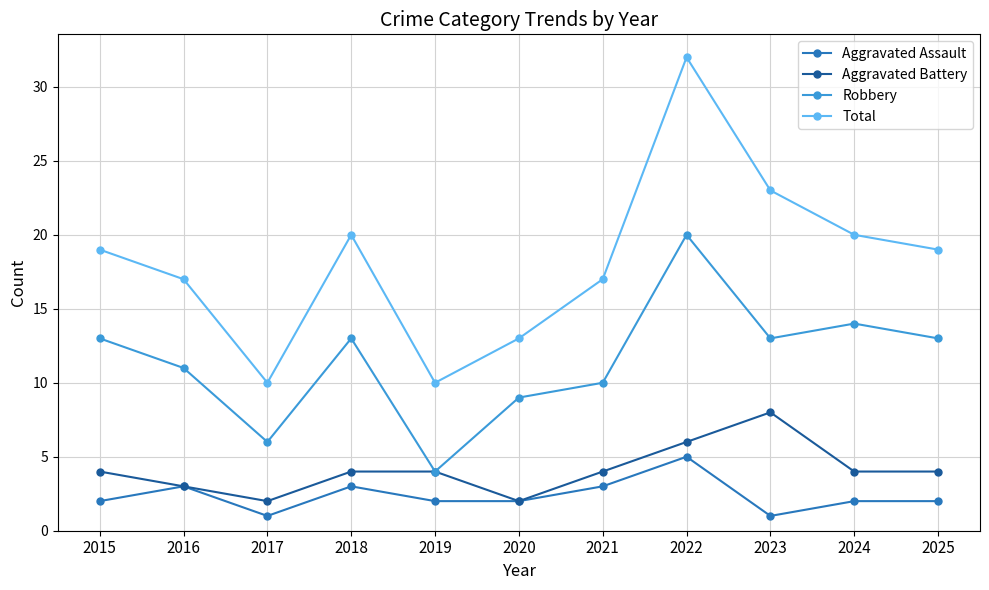

The Aggravated Battery series shows 10 at 2022. True or false?

False